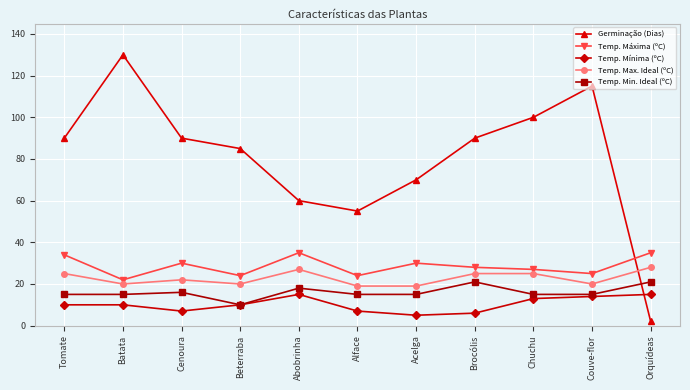

Between Beterraba and Orquídeas, which series saw the biggest shift?

Germinação (Dias)